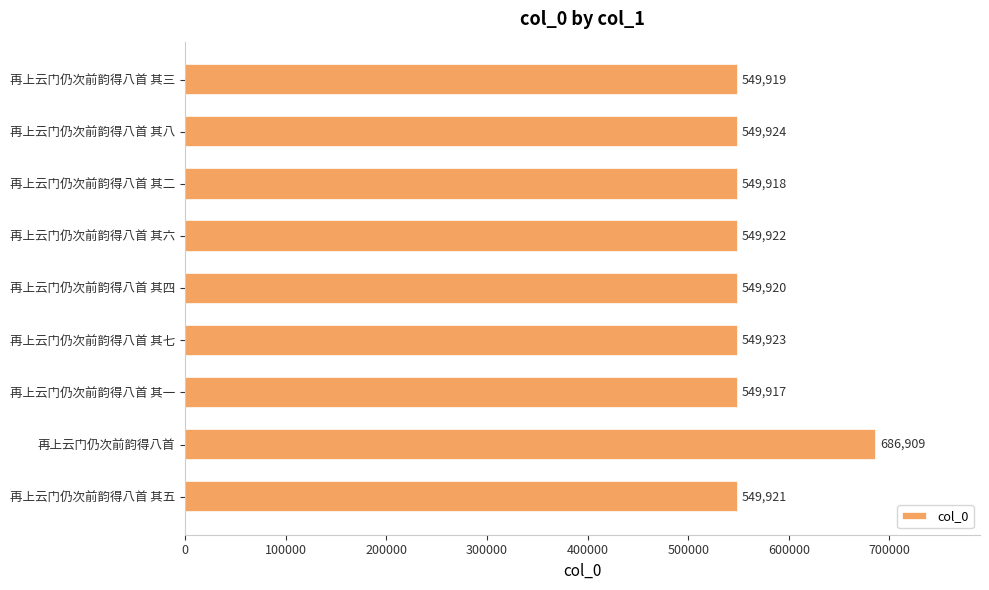

List the labels in order of value, largest first.

再上云门仍次前韵得八首, 再上云门仍次前韵得八首 其八, 再上云门仍次前韵得八首 其七, 再上云门仍次前韵得八首 其六, 再上云门仍次前韵得八首 其五, 再上云门仍次前韵得八首 其四, 再上云门仍次前韵得八首 其三, 再上云门仍次前韵得八首 其二, 再上云门仍次前韵得八首 其一